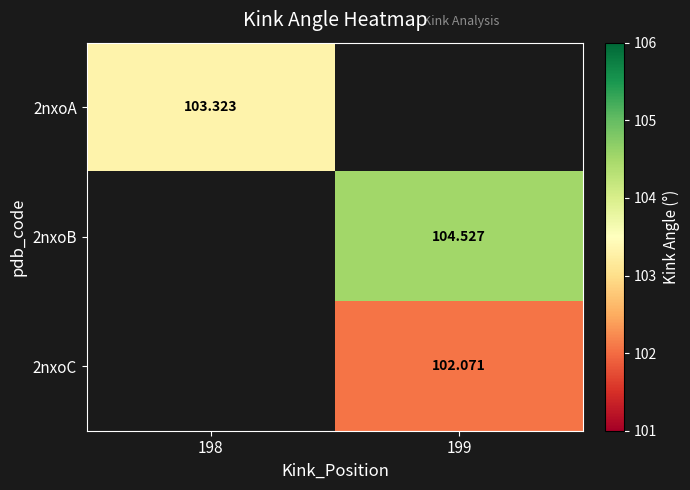

Is the value of 2nxoB at 199 greater than the value of 2nxoC at 199?

Yes